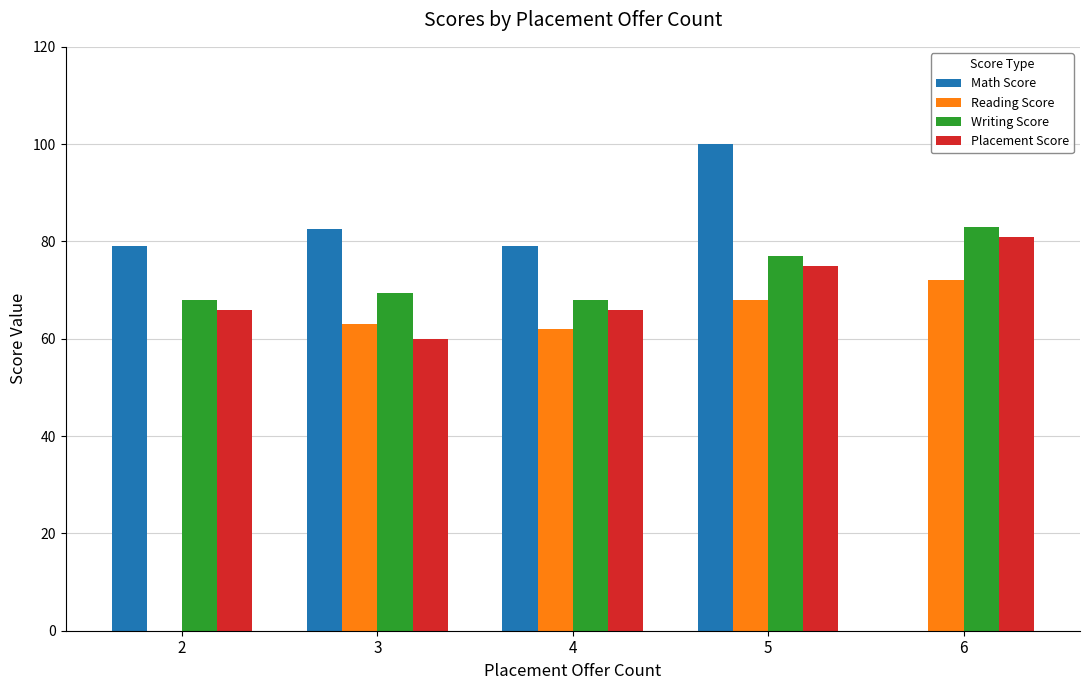

Which category has the highest value in the Reading Score series?

6